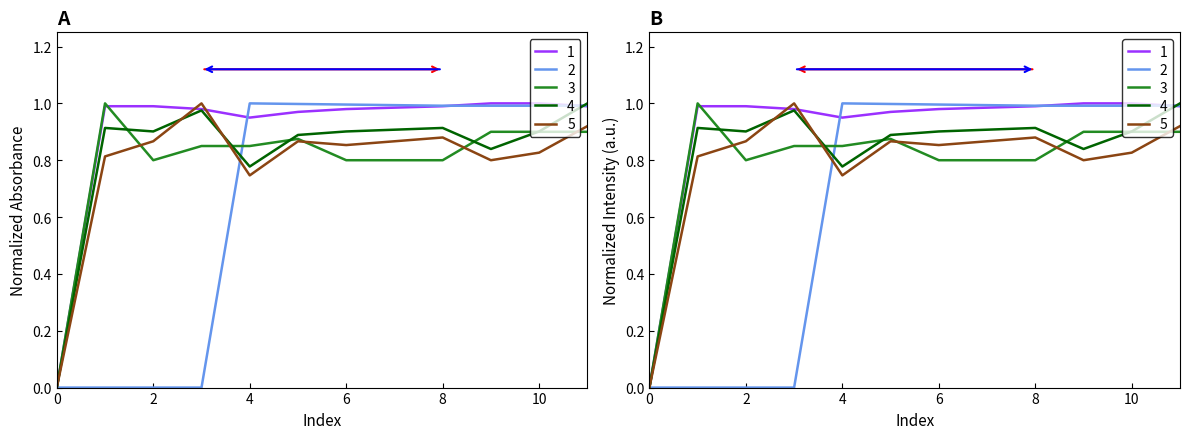

Is the value of 4 at 10 greater than the value of 3 at 6?

No